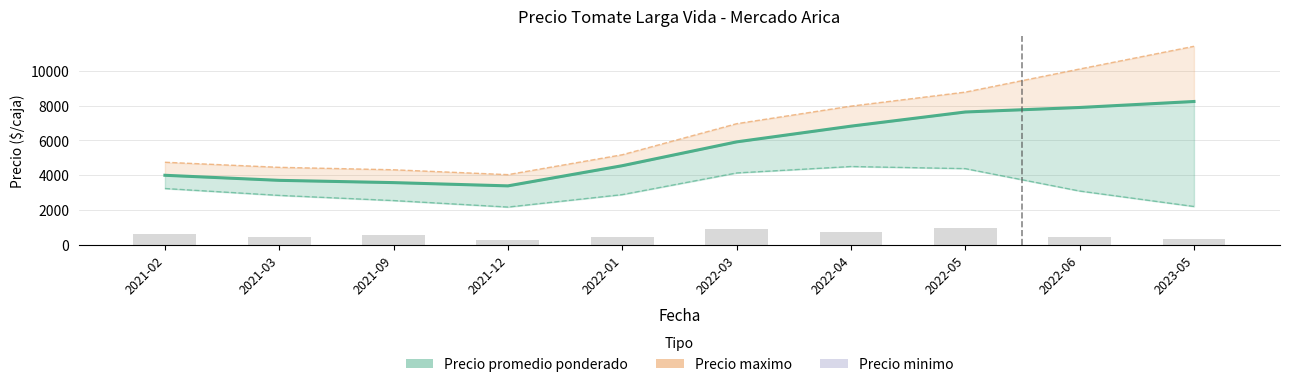

What is the sum of the Precio promedio ponderado values at 2022-04 and 2022-05?

14464.5